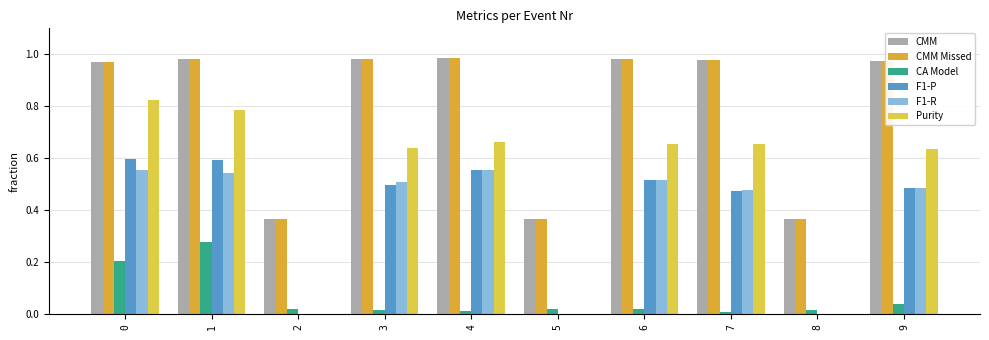

What is the value of the Purity bar at the 4th from the left?

0.6